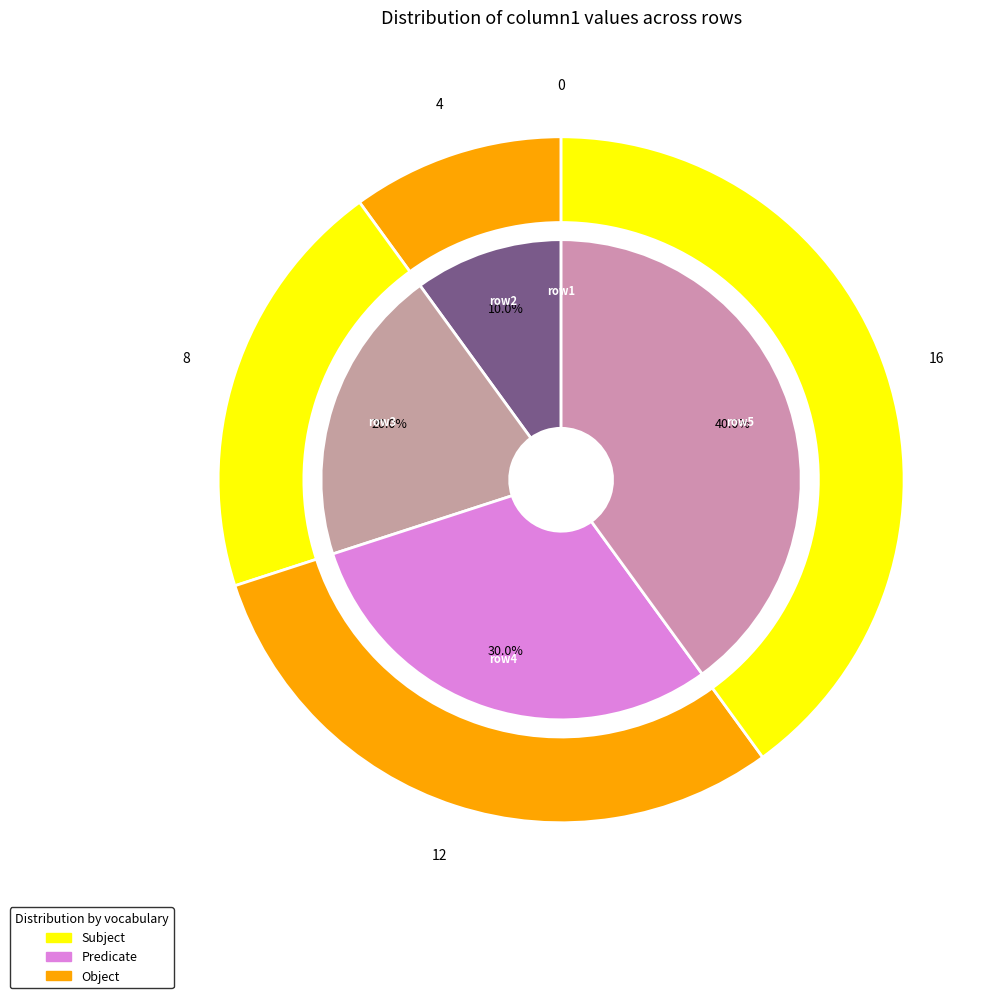

Which category has the biggest portion of the pie?

row5